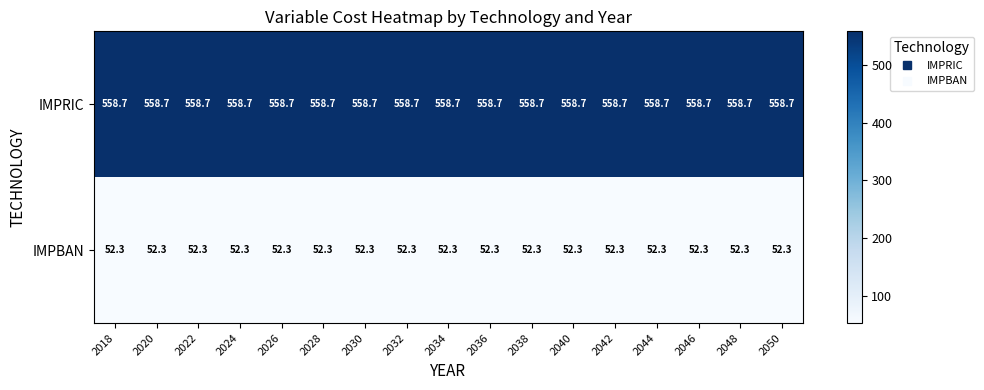

The value of IMPRIC at 2040 is 188.3. True or false?

False